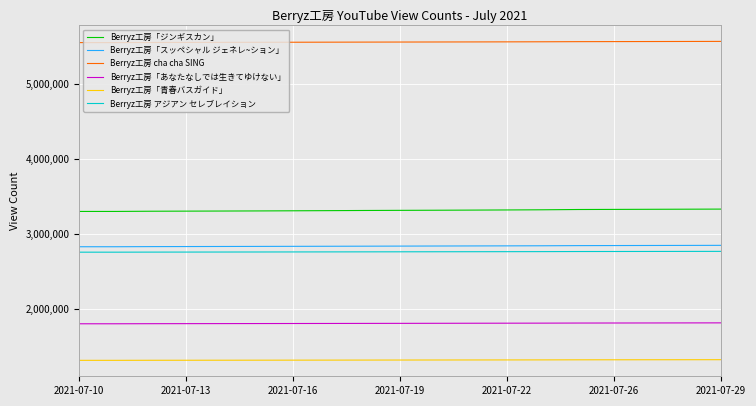

What is the maximum value shown in the chart?

5574143